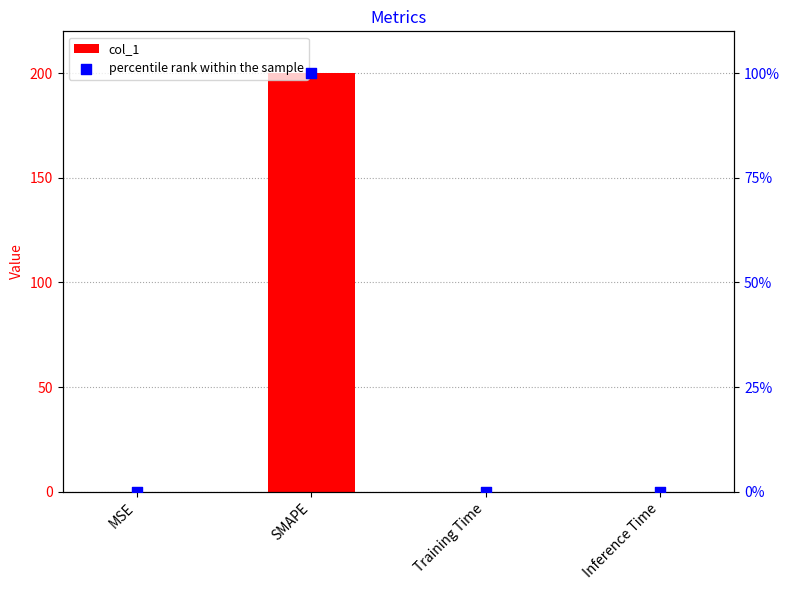

Which series has the largest Y range (max minus min)?

col_1